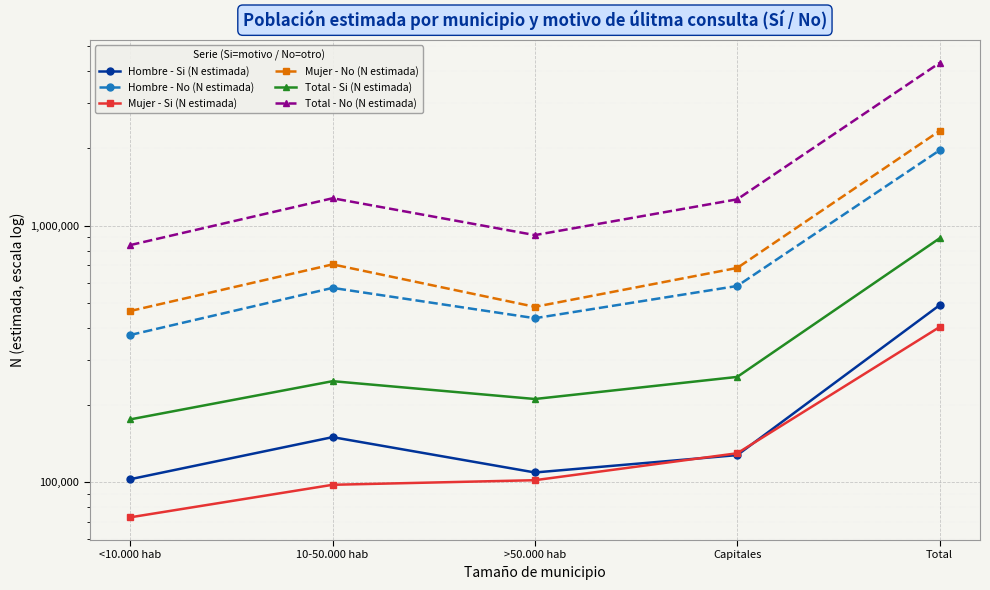

What is the smallest value displayed?

73058